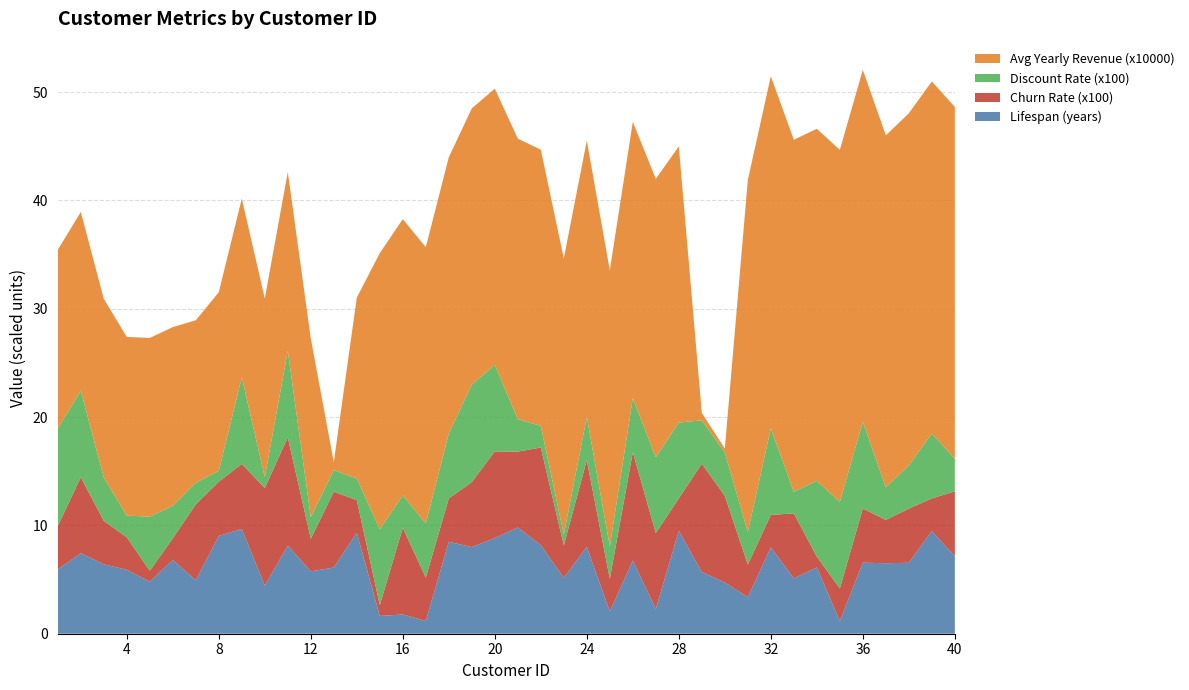

Reading left to right, extract all data points from this chart.

Lifespan (years): 1=5.9	2=7.4	3=6.4	4=5.9	5=4.8	6=6.8	7=4.9	8=9.0	9=9.7	10=4.5	11=8.1	12=5.8	13=6.1	14=9.3	15=1.6	16=1.8	17=1.2	18=8.5	19=8.0	20=8.8	21=9.8	22=8.2	23=5.2	24=8.0	25=2.1	26=6.8	27=2.3	28=9.5	29=5.7	30=4.7	31=3.4	32=8.0	33=5.1	34=6.1	35=1.2	36=6.6	37=6.5	38=6.5	39=9.5	40=7.1
Churn Rate (x100): 1=4.0	2=7.0	3=4.0	4=3.0	5=1.0	6=2.0	7=7.0	8=5.0	9=6.0	10=9.0	11=10.0	12=3.0	13=7.0	14=3.0	15=1.0	16=8.0	17=4.0	18=4.0	19=6.0	20=8.0	21=7.0	22=9.0	23=3.0	24=8.0	25=3.0	26=10.0	27=7.0	28=3.0	29=10.0	30=8.0	31=3.0	32=3.0	33=6.0	34=1.0	35=3.0	36=5.0	37=4.0	38=5.0	39=3.0	40=6.0
Discount Rate (x100): 1=9.0	2=8.0	3=4.0	4=2.0	5=5.0	6=3.0	7=2.0	8=1.0	9=8.0	10=1.0	11=8.0	12=2.0	13=2.0	14=2.0	15=7.0	16=3.0	17=5.0	18=6.0	19=9.0	20=8.0	21=3.0	22=2.0	23=1.0	24=4.0	25=3.0	26=5.0	27=7.0	28=7.0	29=4.0	30=4.0	31=3.0	32=8.0	33=2.0	34=7.0	35=8.0	36=8.0	37=3.0	38=4.0	39=6.0	40=3.0
Avg Yearly Revenue (x10000): 1=16.5	2=16.5	3=16.5	4=16.5	5=16.5	6=16.5	7=15.0	8=16.5	9=16.5	10=16.5	11=16.5	12=16.5	13=0.7	14=16.7	15=25.5	16=25.5	17=25.5	18=25.5	19=25.5	20=25.5	21=25.9	22=25.5	23=25.5	24=25.5	25=25.5	26=25.5	27=25.7	28=25.5	29=0.7	30=0.4	31=32.5	32=32.5	33=32.5	34=32.5	35=32.5	36=32.5	37=32.5	38=32.5	39=32.5	40=32.5